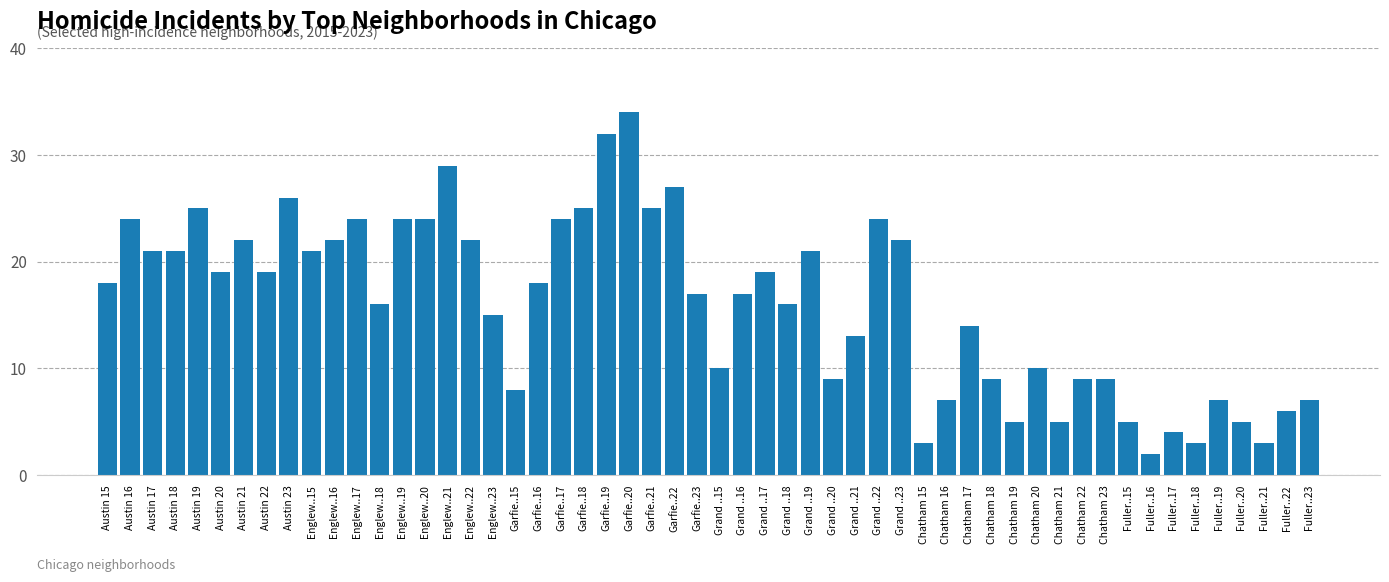

Between Austin 23 and Grand ..22, which is larger?

Austin 23